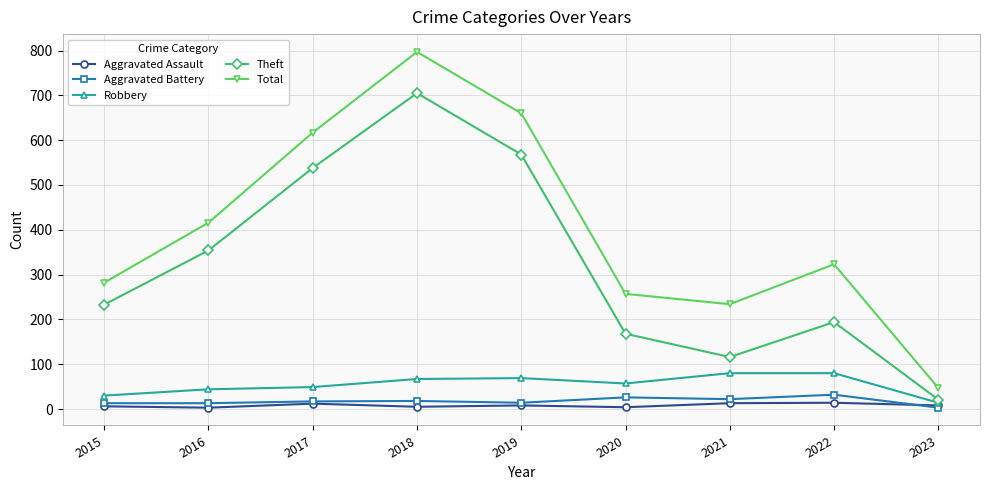

How many series are shown in this chart?

5